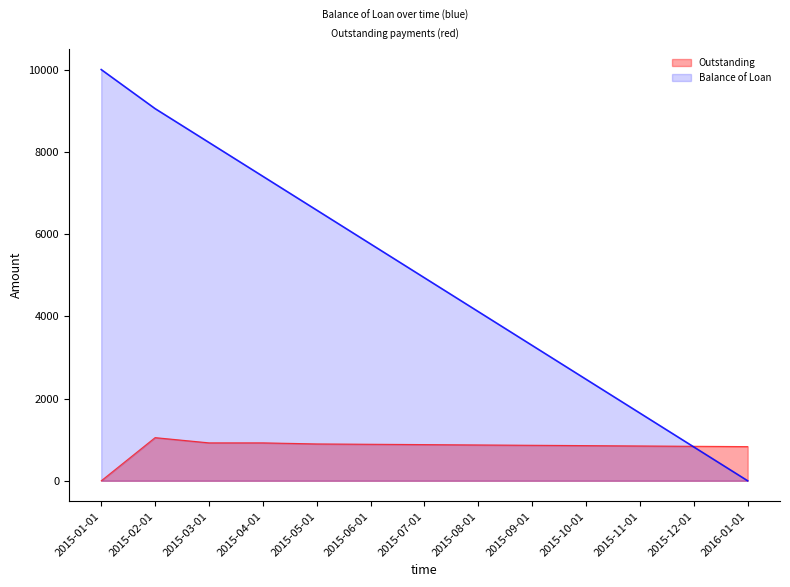

At which label does Outstanding reach its peak?

2015-02-01